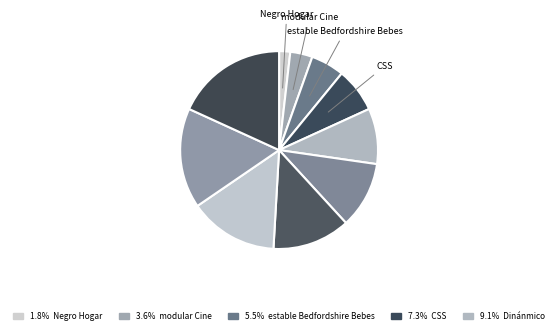

Which slice is the largest?

payment PNG killer